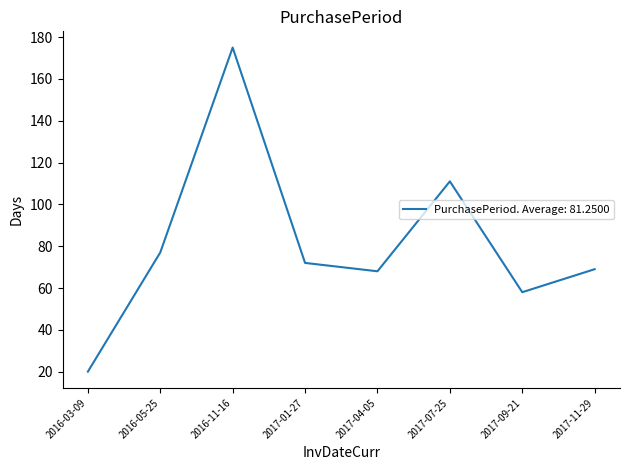

Between 2017-04-05 and 2017-07-25, which is larger?

2017-07-25